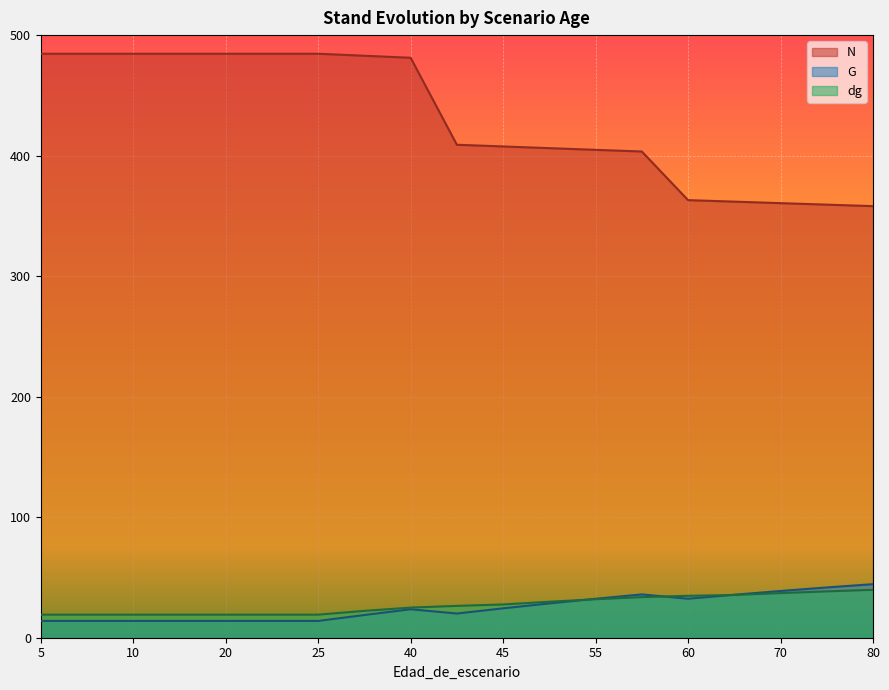

What is the value of the N point at the 16th from the left?

361.8